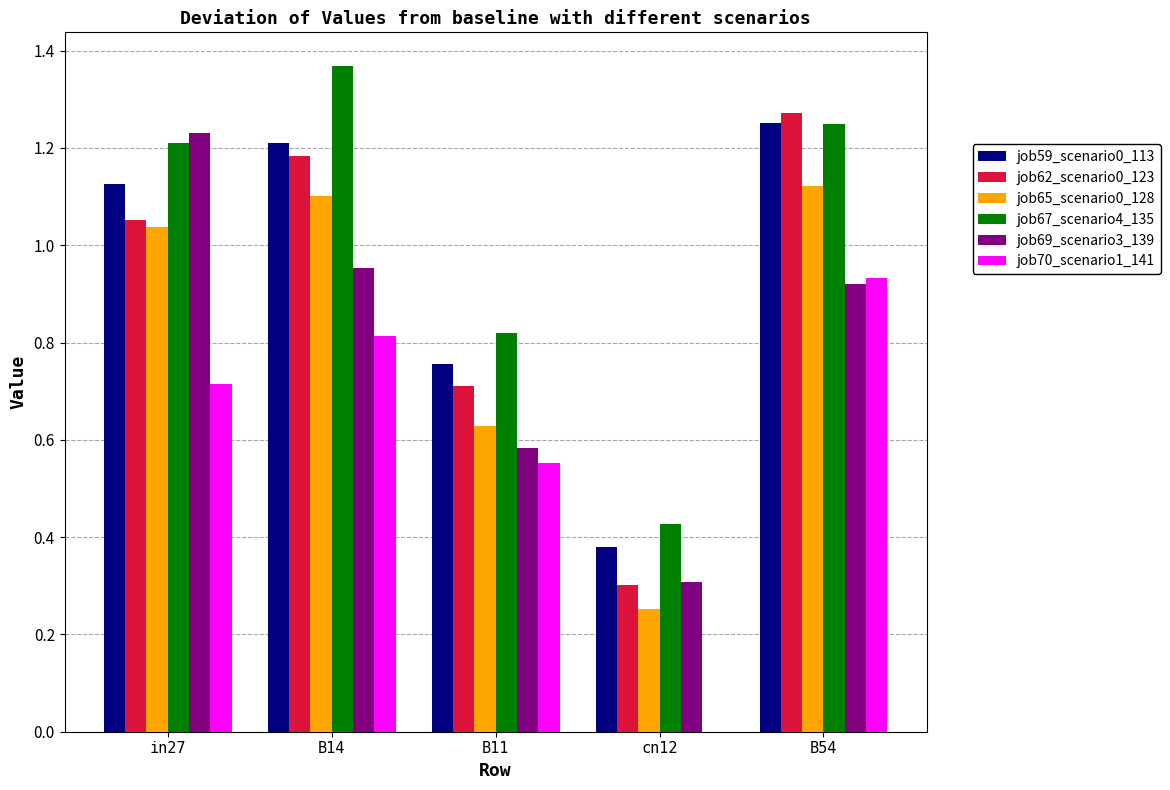

Is the value of job69_scenario3_139 at B54 greater than the value of job62_scenario0_123 at B11?

Yes